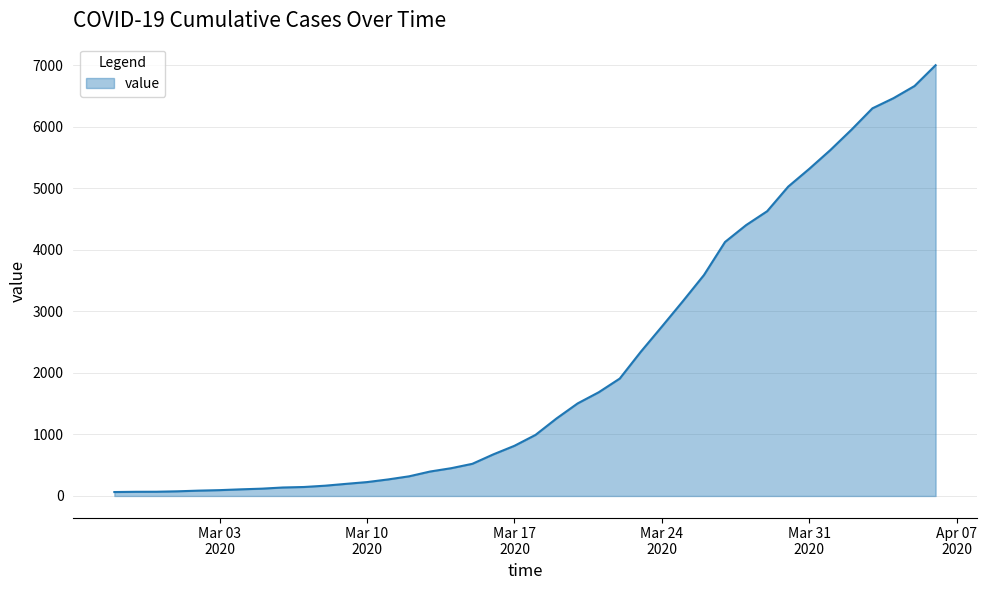

What is the maximum value shown in the chart?

7004